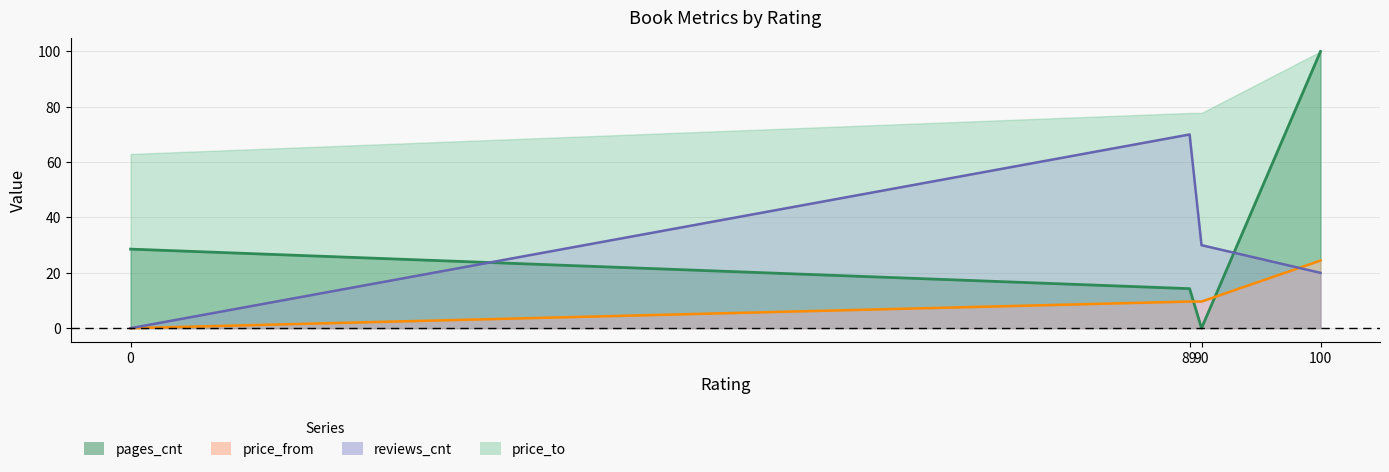

How many interior local valleys does the pages_cnt series have?

1